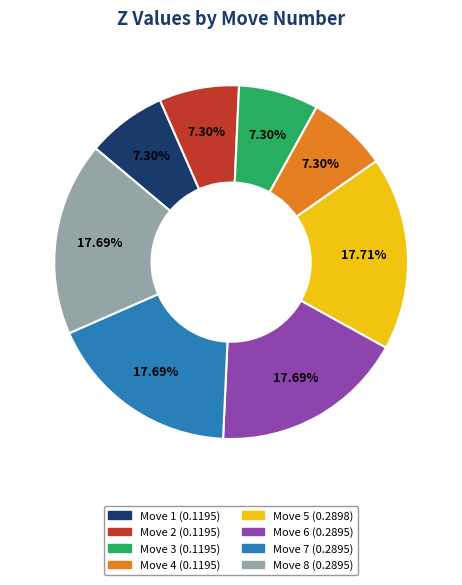

Is there a majority slice in this chart?

No